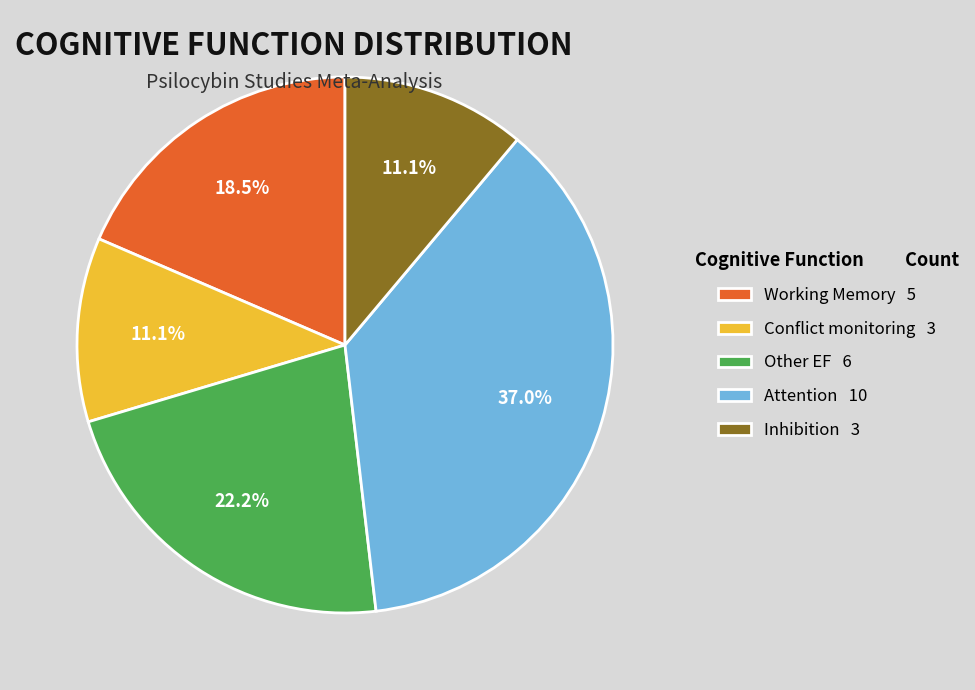

Between Attention 10 and Working Memory 5, which is larger?

Attention 10